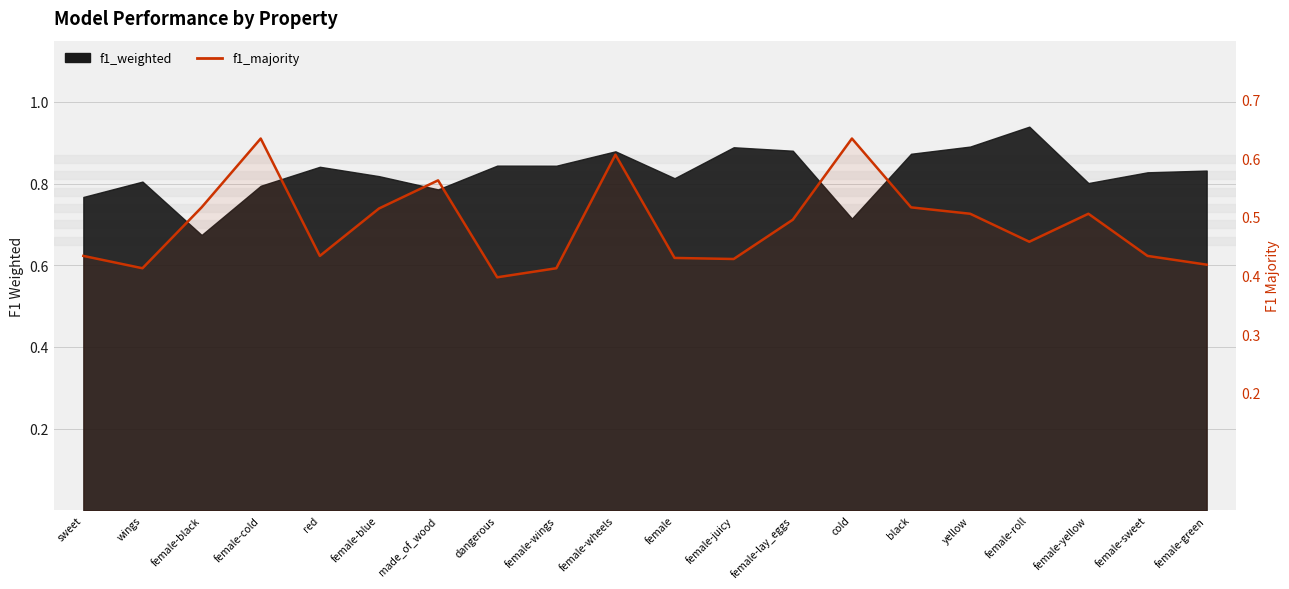

Where is the first local maximum?

female-cold